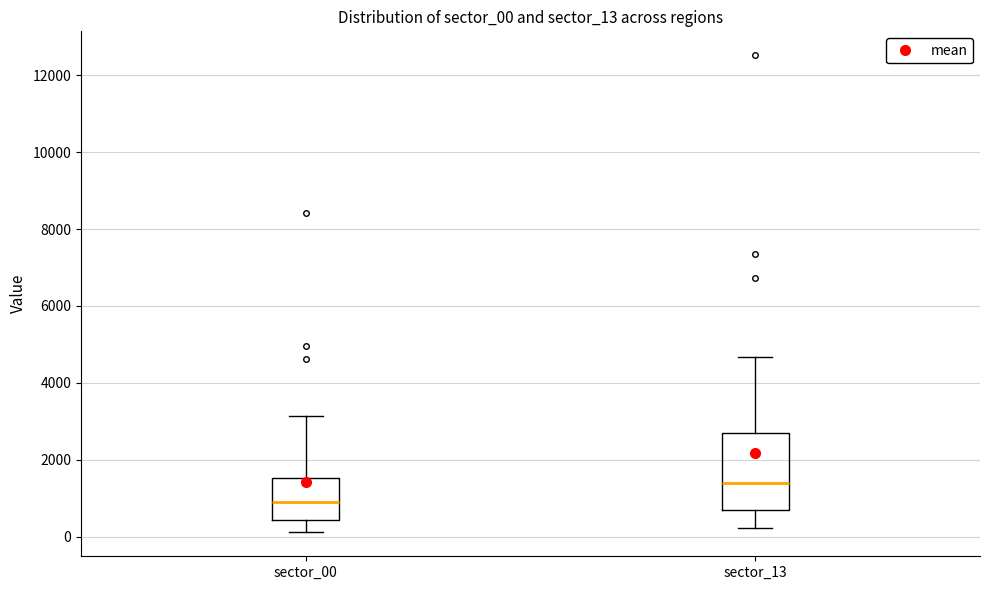

Which box is the tallest, from its lower edge to its upper edge?

sector_13